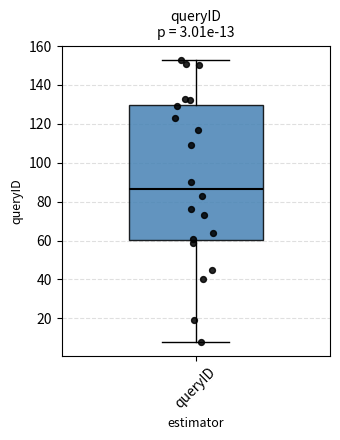

Where is the lower edge of the box for queryID on the y-axis? The values are not printed on the chart, so give them approximately, as read against the axis.

60